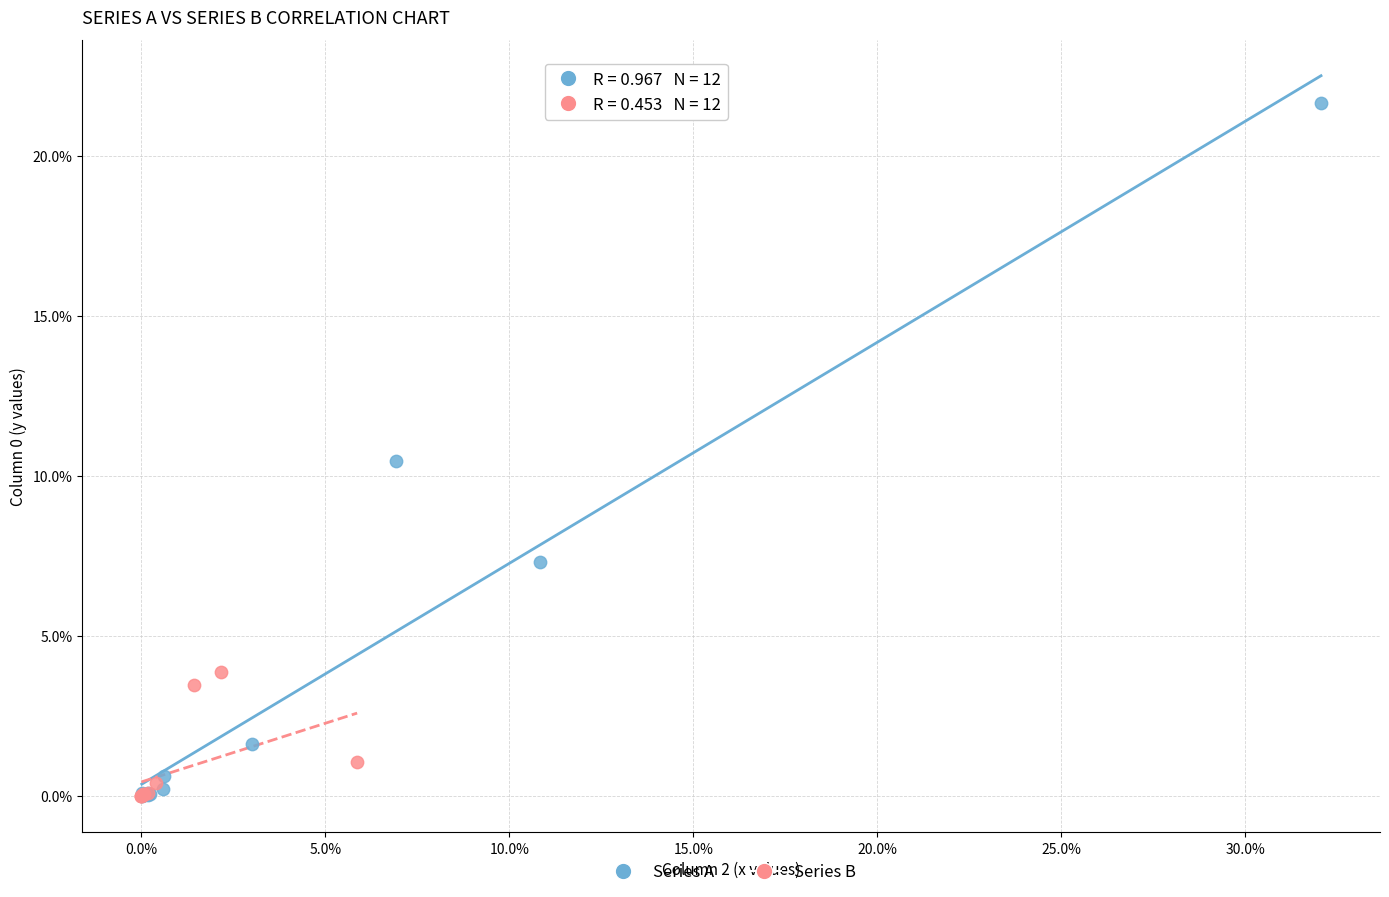

What are all the series names shown in the legend?

Series A, Series B